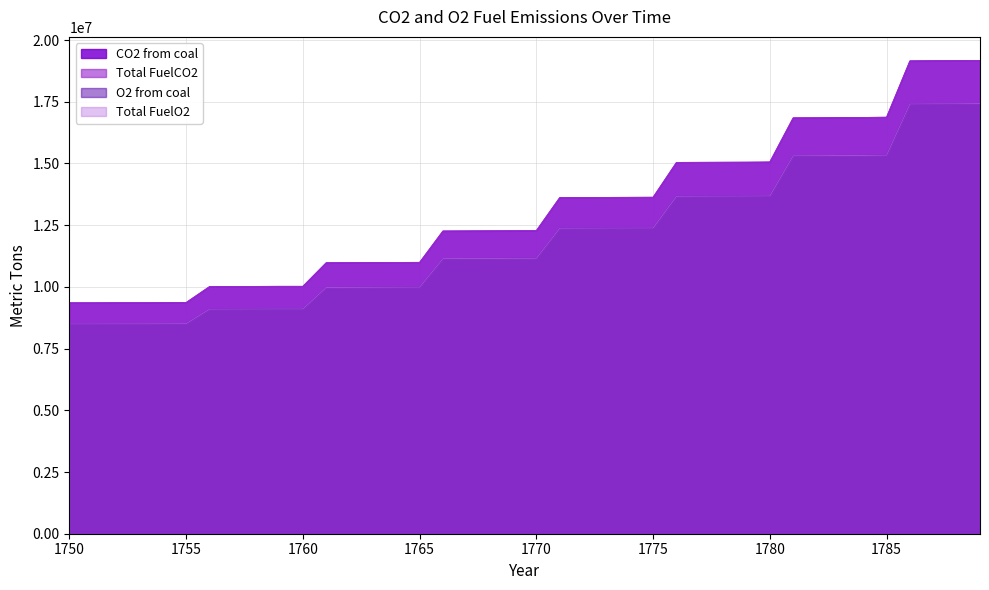

The value of Total FuelO2 at 1768 is 11151883.6. True or false?

True